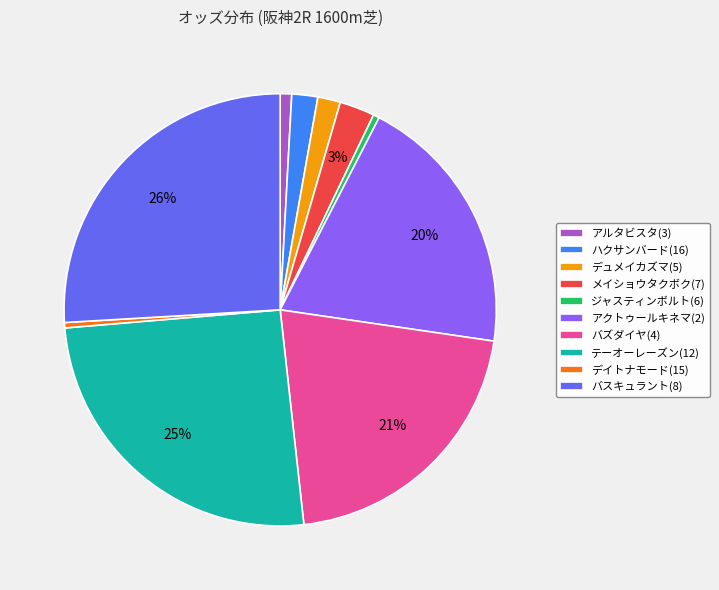

To the nearest percent, what is the combined percentage of アクトゥールキネマ(2) and バスキュラント(8)?

46%